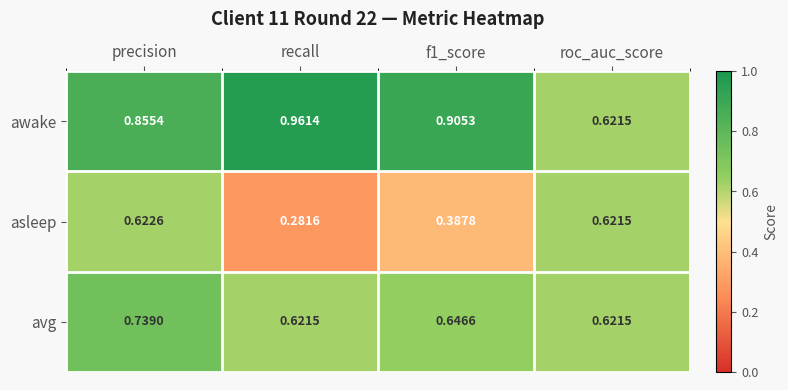

Which series has the largest range (max minus min)?

asleep